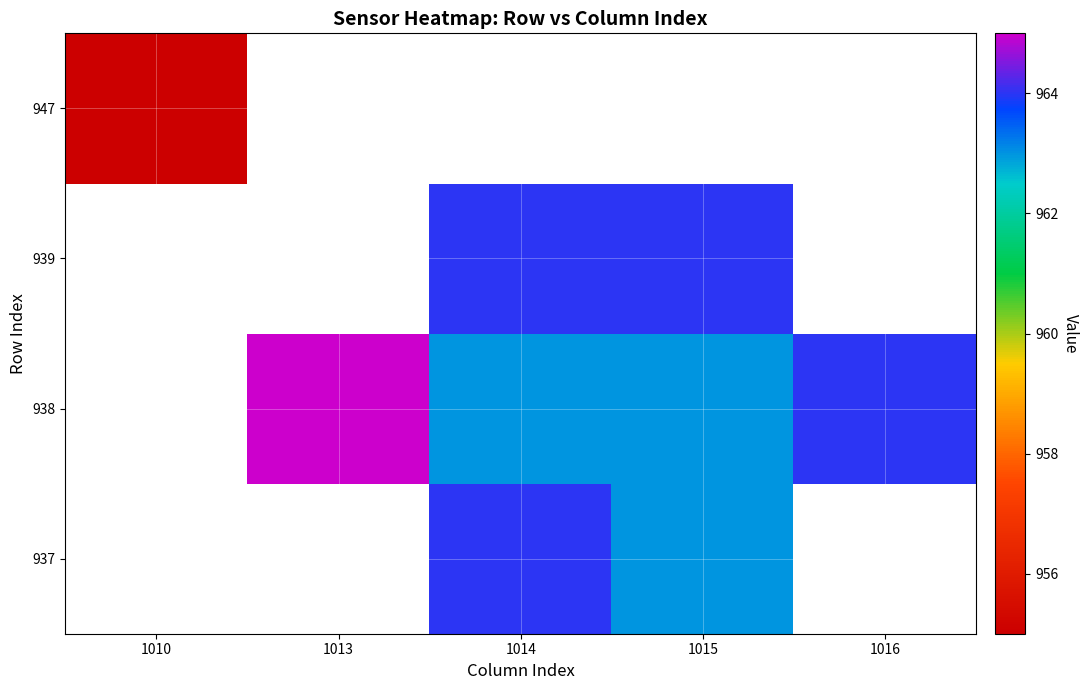

Which category has the highest value across all series?

1013